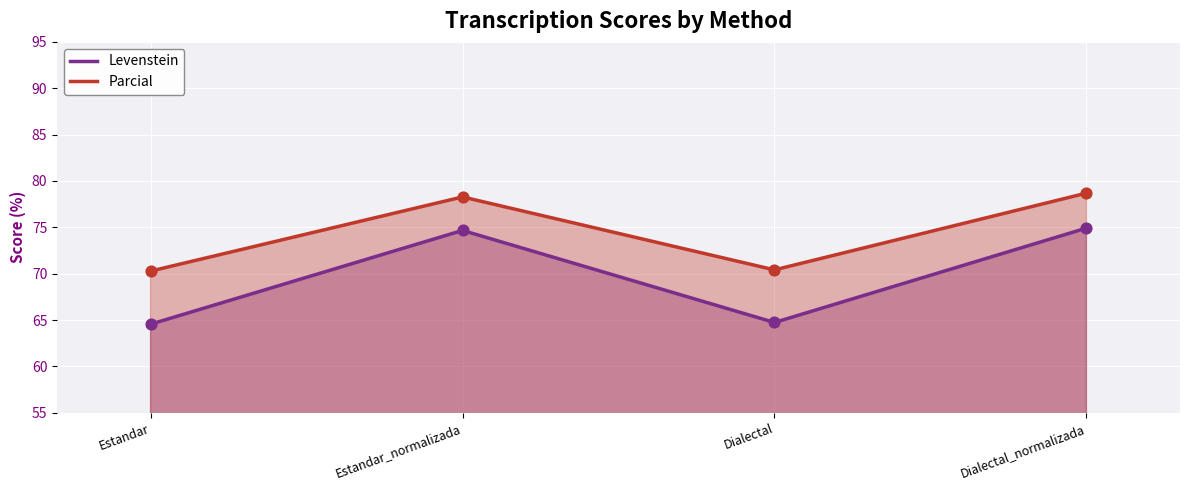

What are all the series names shown in the legend?

Levenstein, Parcial